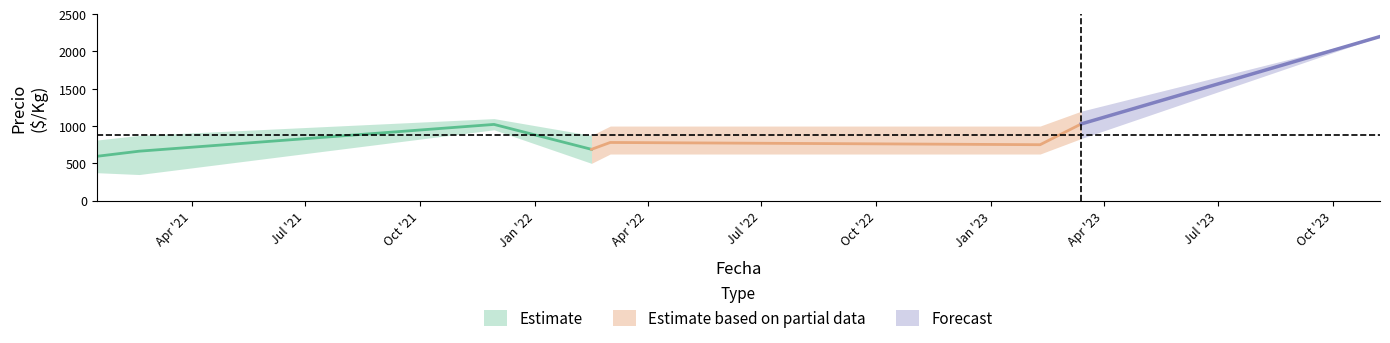

The value of Precio maximo at 2022-03-02 is 1000. True or false?

True